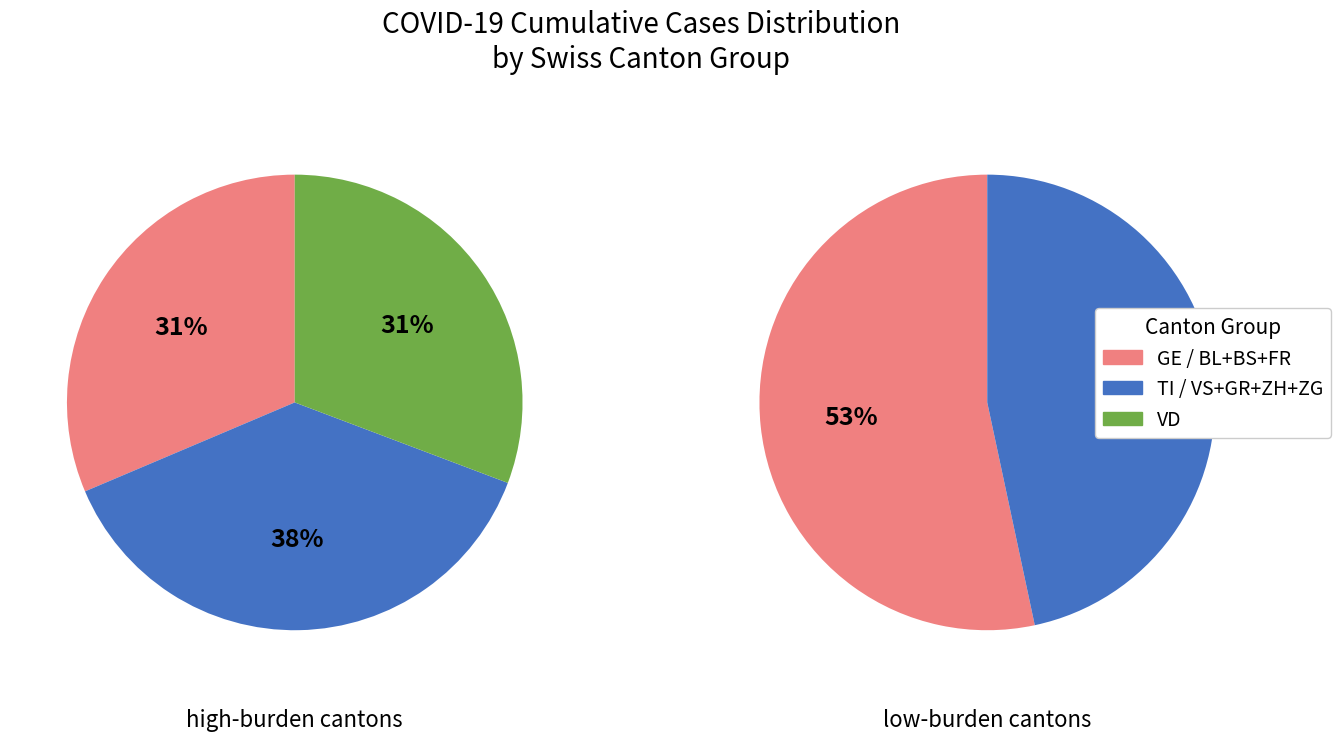

Is the sum of 13 and 25 greater than half?

No